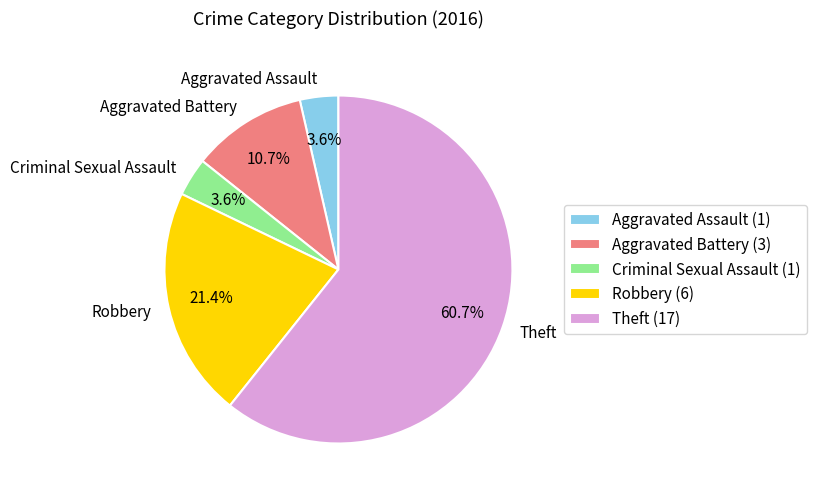

Combined, what portion of the pie is Criminal Sexual Assault and Aggravated Battery?

14.3%